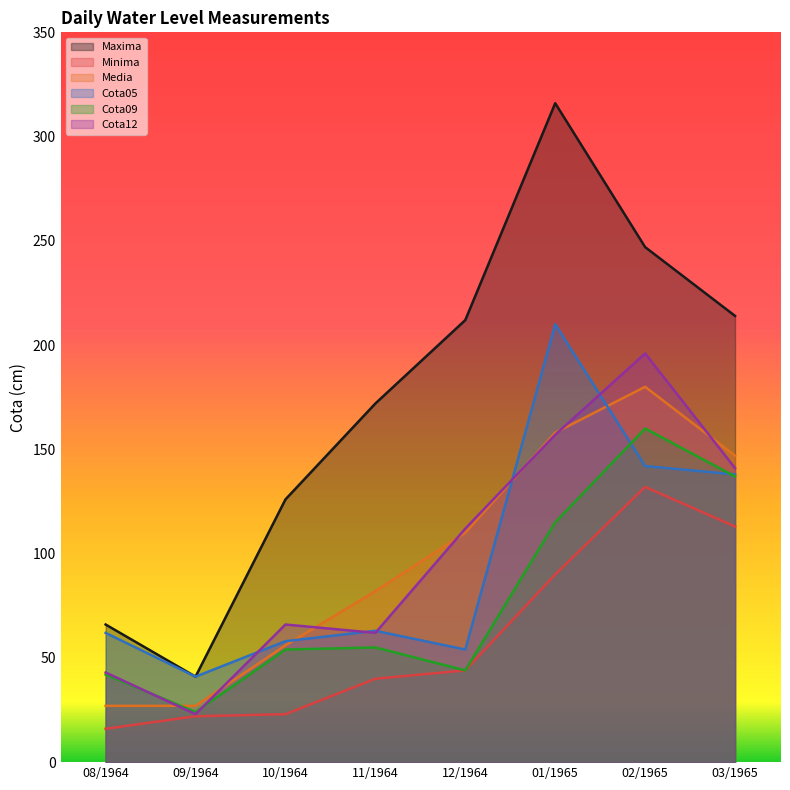

The value of Cota09 at 12/1964 is 44. True or false?

True